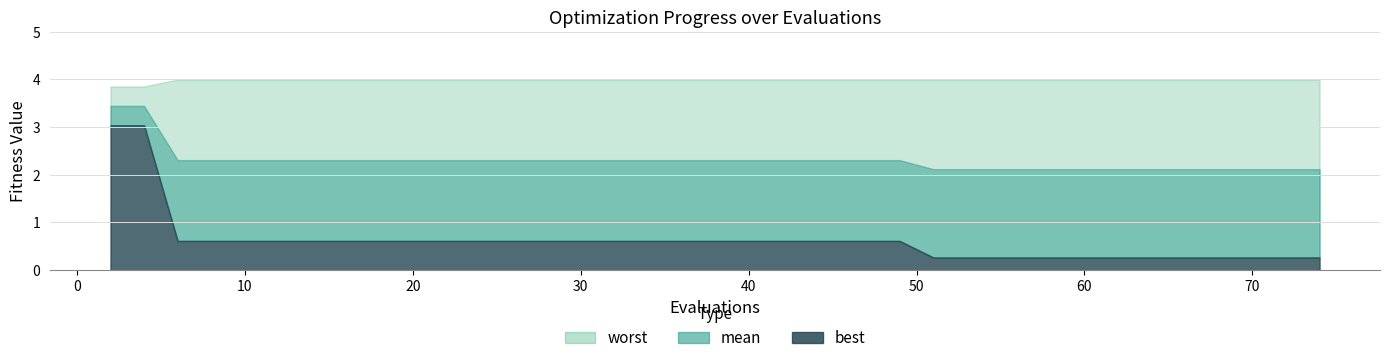

True or false: mean and worst intersect in this chart.

False